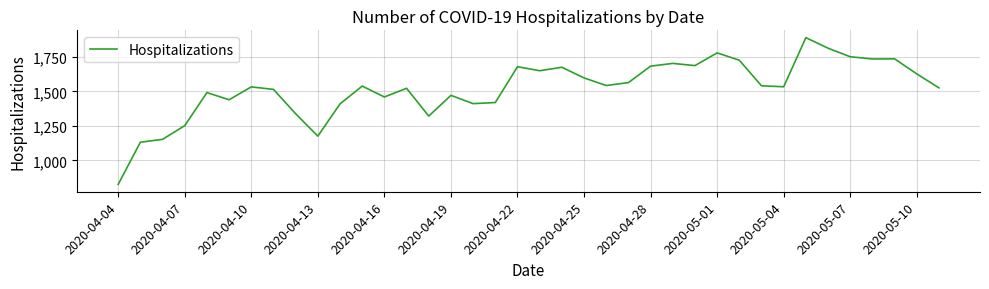

What is the maximum value shown in the chart?

1888